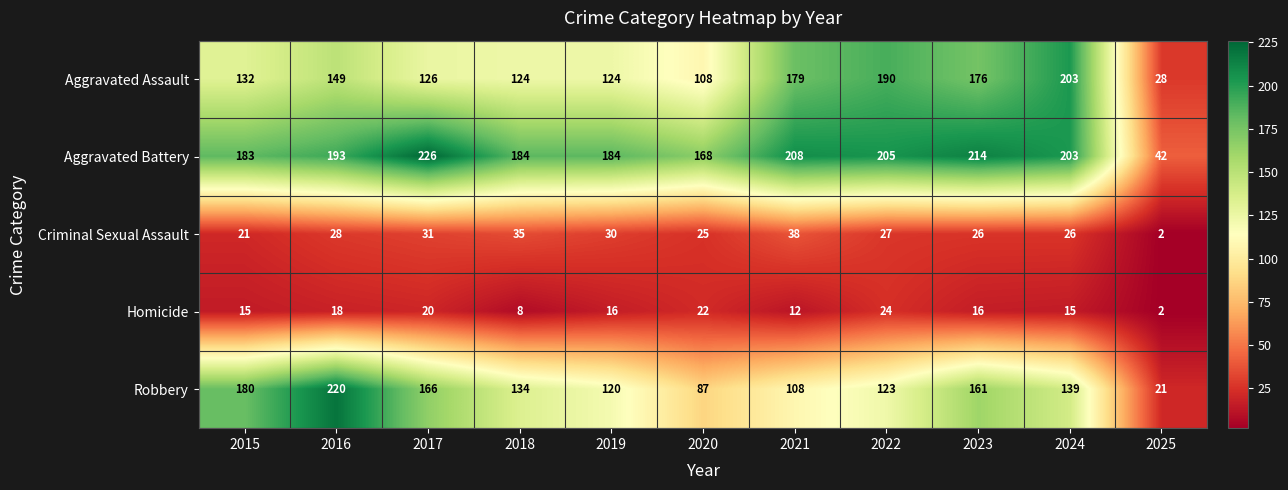

Where is Aggravated Battery nearest to the value 134?

2020